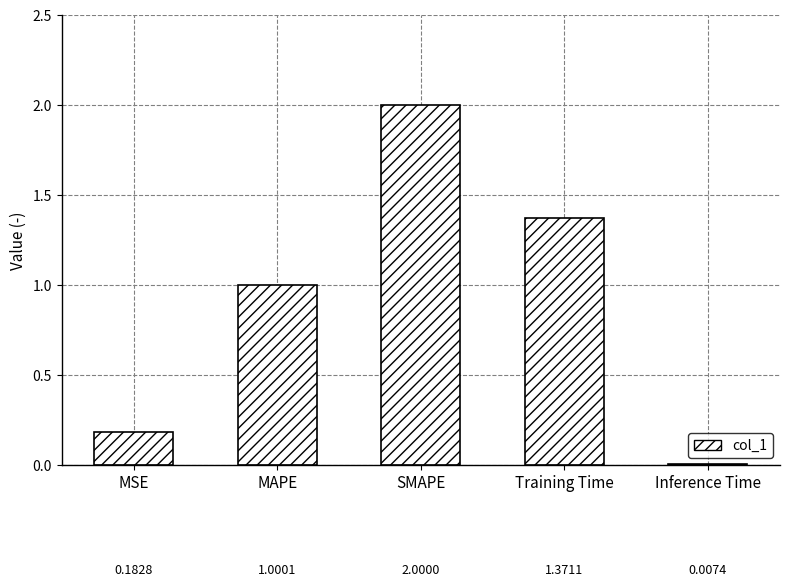

What is the average value?

0.9